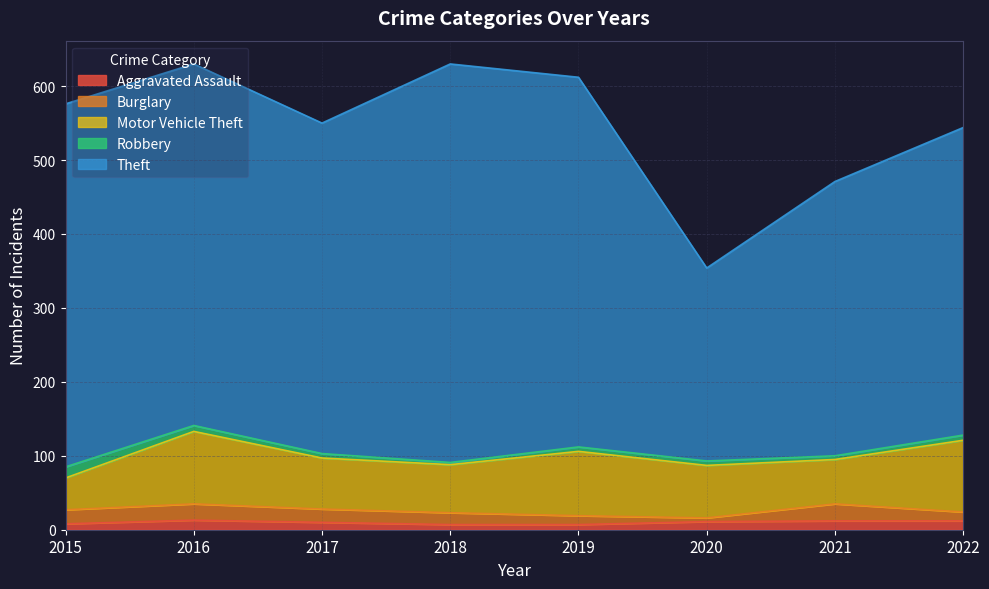

Reading left to right, extract all data points from this chart.

Aggravated Assault: 2015=8	2016=13	2017=10	2018=7	2019=7	2020=11	2021=12	2022=12
Burglary: 2015=19	2016=22	2017=18	2018=16	2019=12	2020=5	2021=23	2022=12
Motor Vehicle Theft: 2015=43	2016=98	2017=69	2018=65	2019=87	2020=71	2021=60	2022=97
Robbery: 2015=15	2016=8	2017=6	2018=3	2019=6	2020=6	2021=5	2022=7
Theft: 2015=491	2016=489	2017=447	2018=539	2019=500	2020=261	2021=371	2022=416